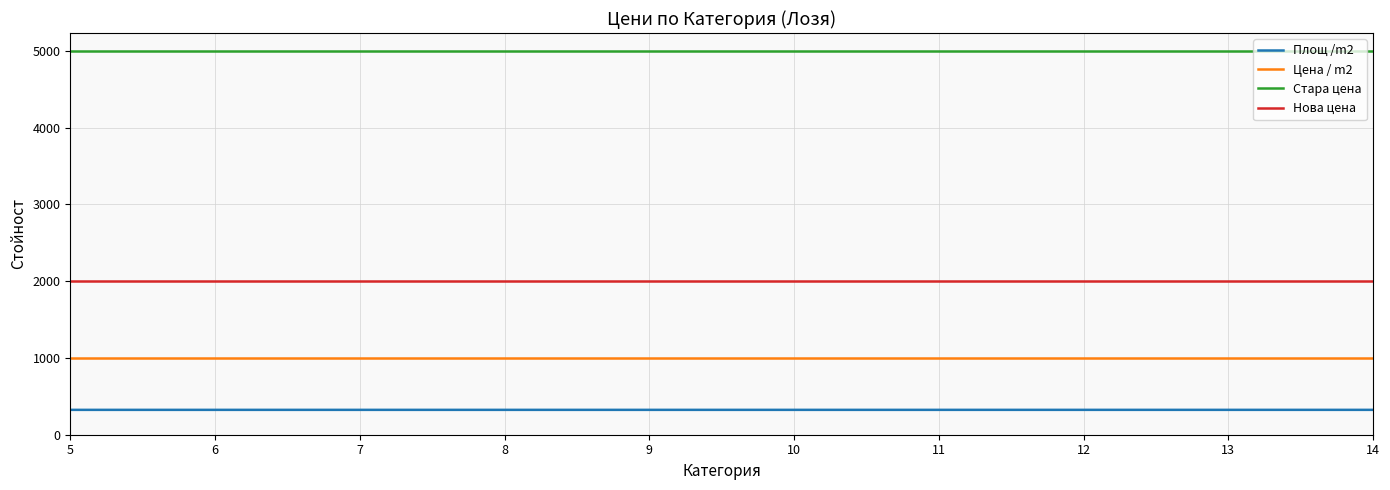

What is the difference between the highest and lowest values at 7?

4676.0